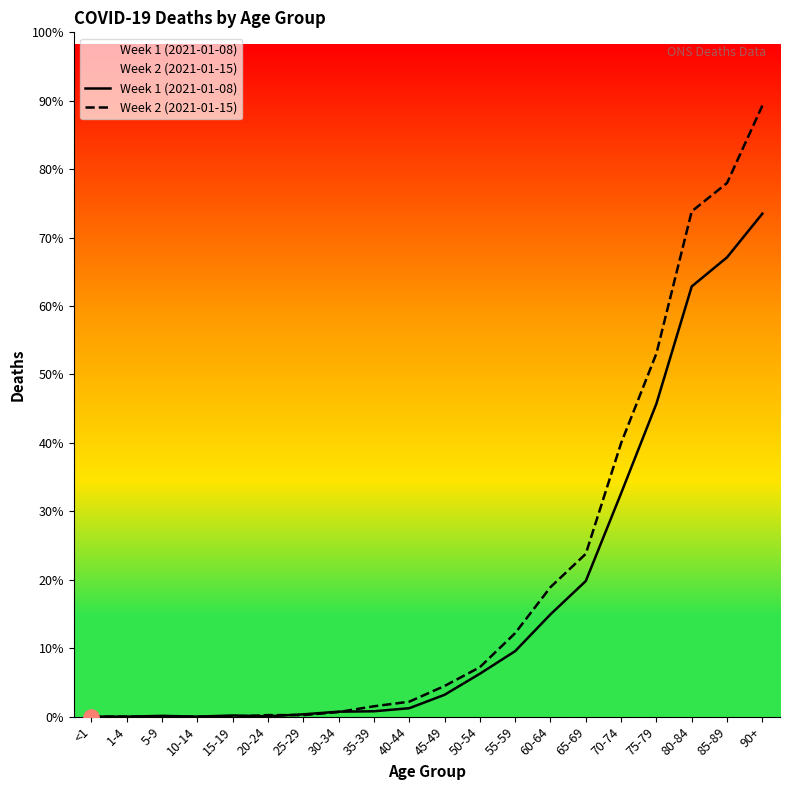

Which series has the largest total across all categories?

Week 2 (2021-01-15)